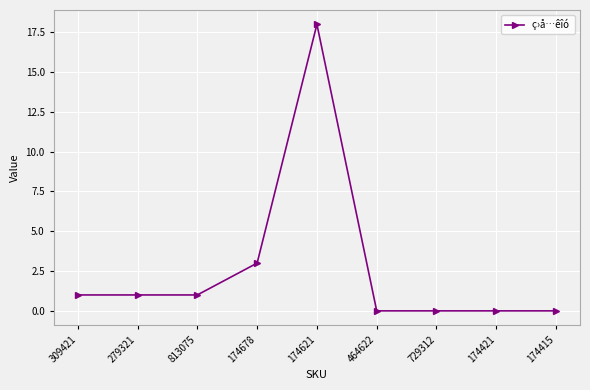

At which label is the value closest to 9?

174678